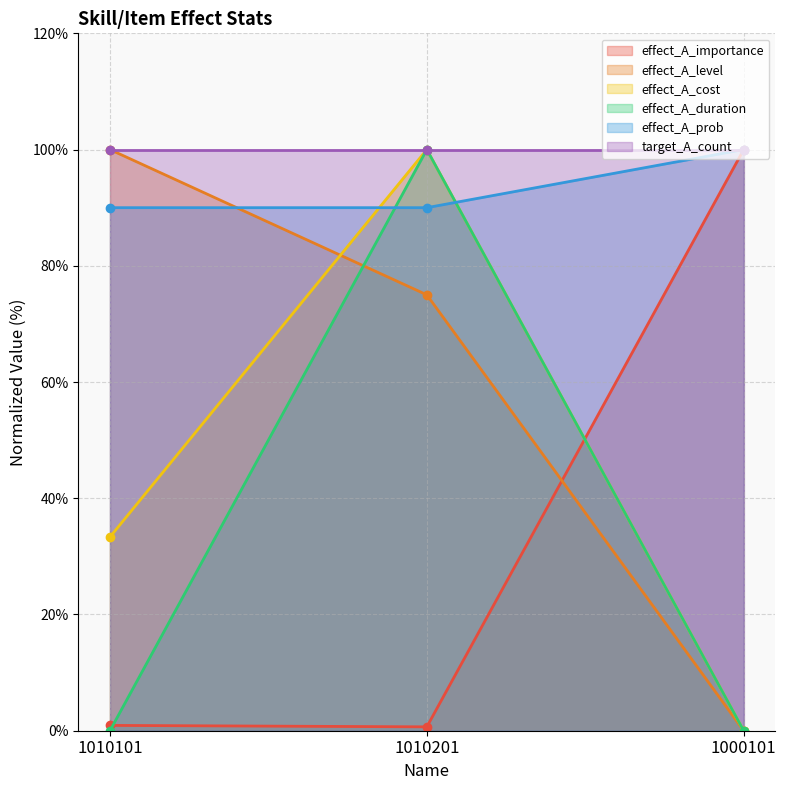

Is it true that effect_A_prob equals 100.0 at 1000101?

True